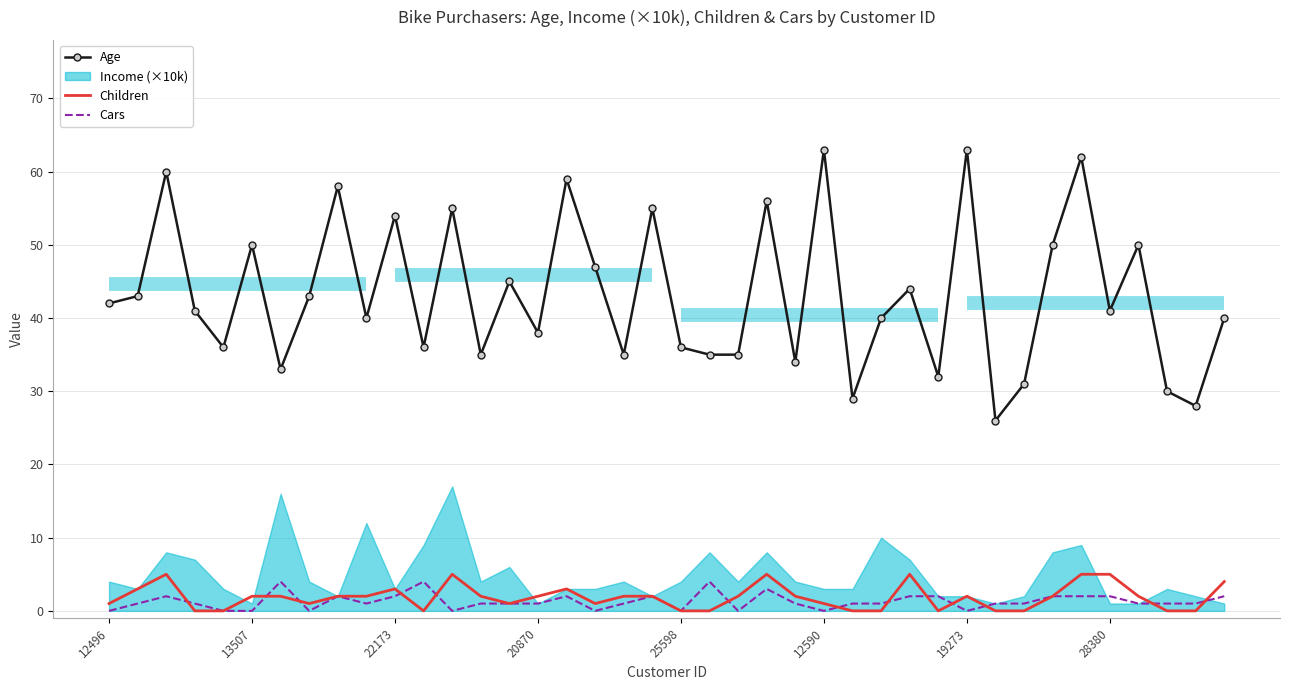

True or false: Income (×10k) and Age cross at least once.

False